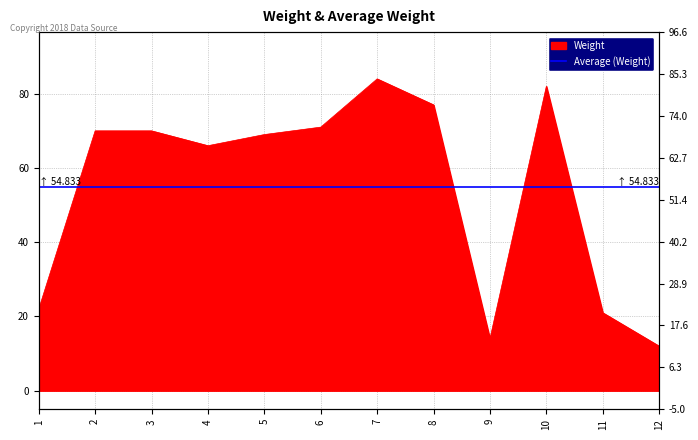

At which category does the chart reach its minimum across all series?

12